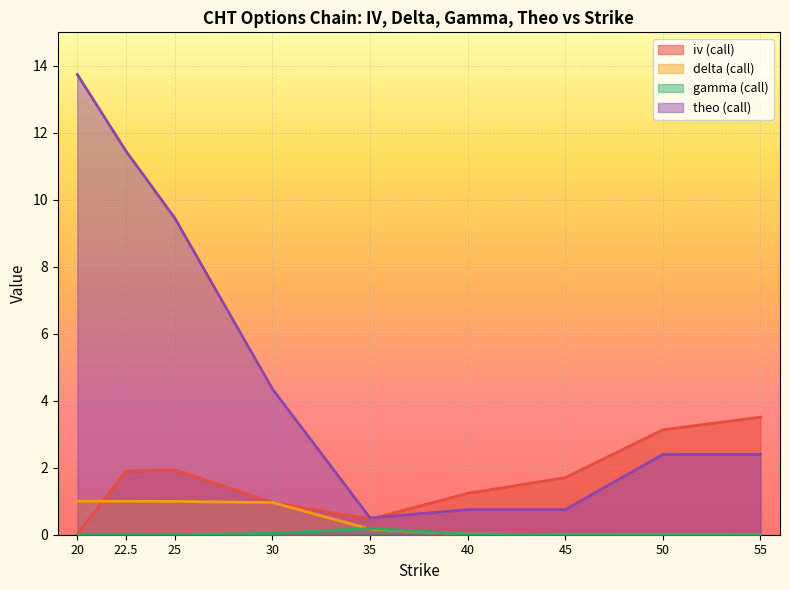

True or false: theo (call) and delta (call) intersect in this chart.

False